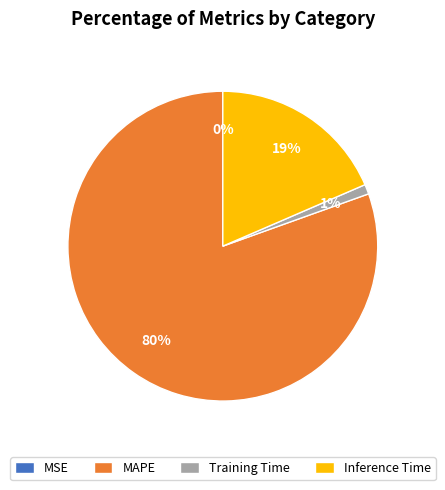

Do Inference Time and Training Time together represent more than half of the pie?

No